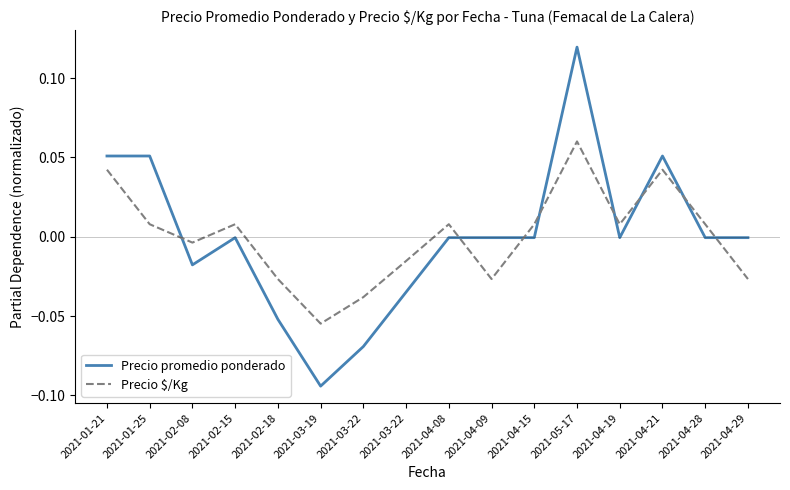

What are all the series names shown in the legend?

Precio promedio ponderado, Precio $/Kg